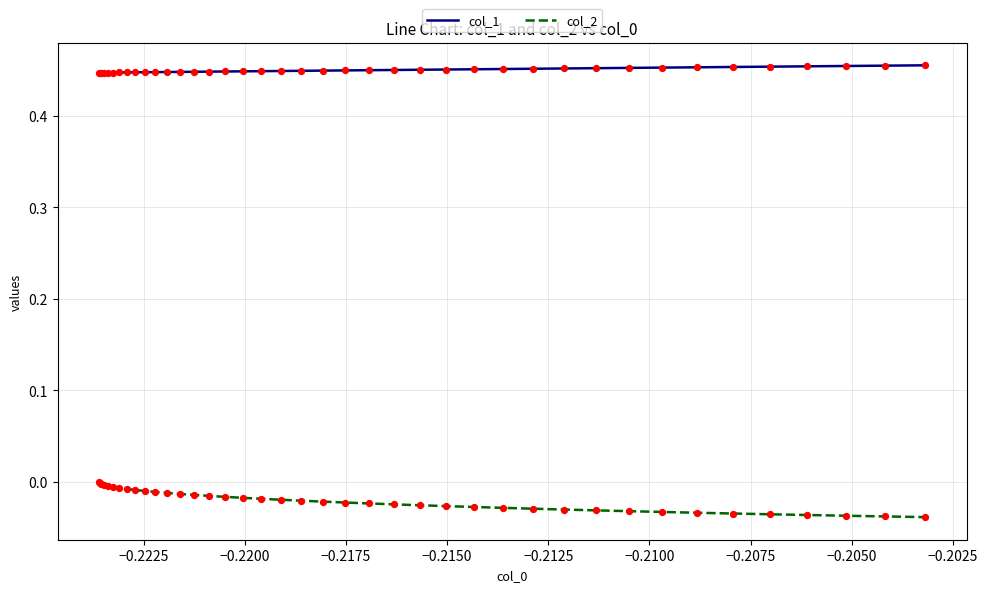

Which series has the widest spread of values?

col_2